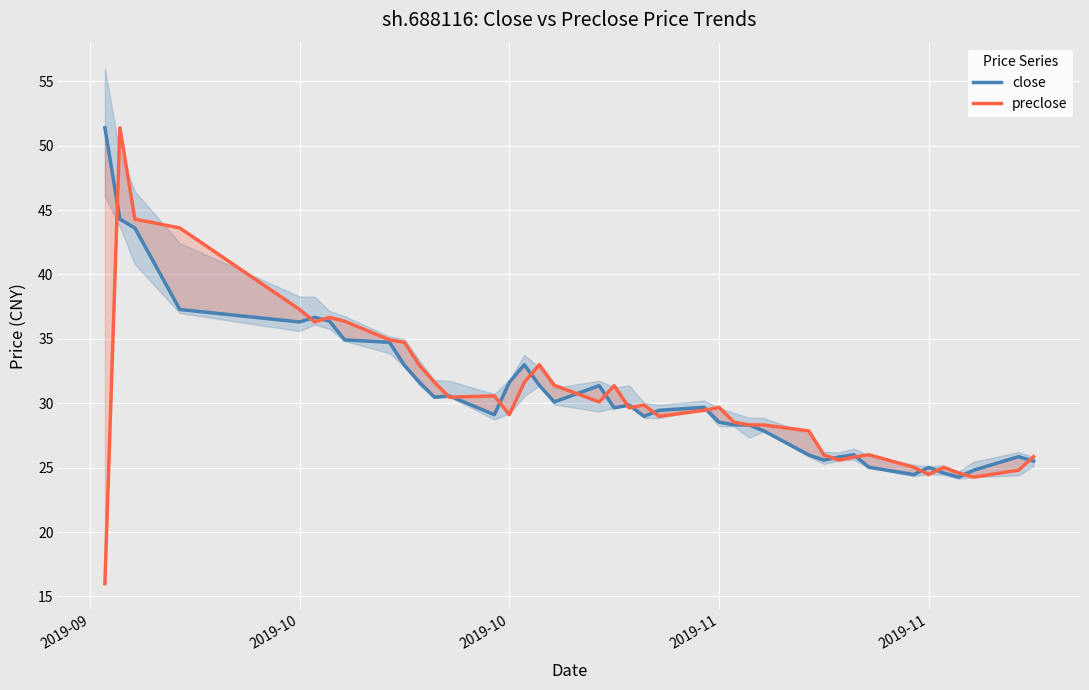

Reading left to right, list all the values displayed in this chart.

close: 51.4	44.3	43.6	37.3	36.3	36.7	36.4	34.9	34.7	32.9	31.6	30.5	30.6	29.1	31.6	33.0	31.4	30.1	31.4	29.6	29.9	29.0	29.4	29.7	28.5	28.3	28.3	27.9	26.0	25.6	25.8	26.0	25.0	24.5	25.0	24.6	24.3	24.8	25.9	25.5
preclose: 16.0	51.4	44.3	43.6	37.3	36.3	36.7	36.4	34.9	34.7	32.9	31.6	30.5	30.6	29.1	31.6	33.0	31.4	30.1	31.4	29.6	29.9	29.0	29.4	29.7	28.5	28.3	28.3	27.9	26.0	25.6	25.8	26.0	25.0	24.5	25.0	24.6	24.3	24.8	25.9